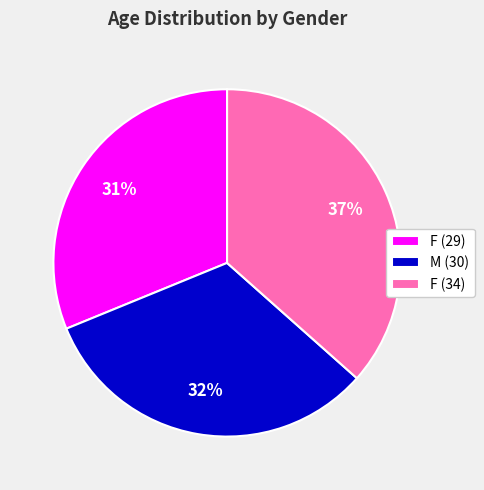

Do M (30) and F (34) together represent more than half of the pie?

Yes